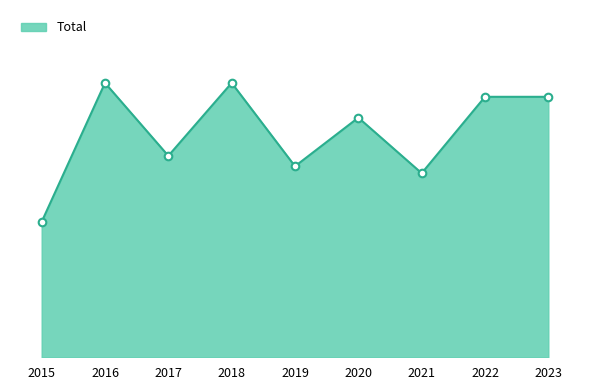

Does the chart have visible grid lines?

No